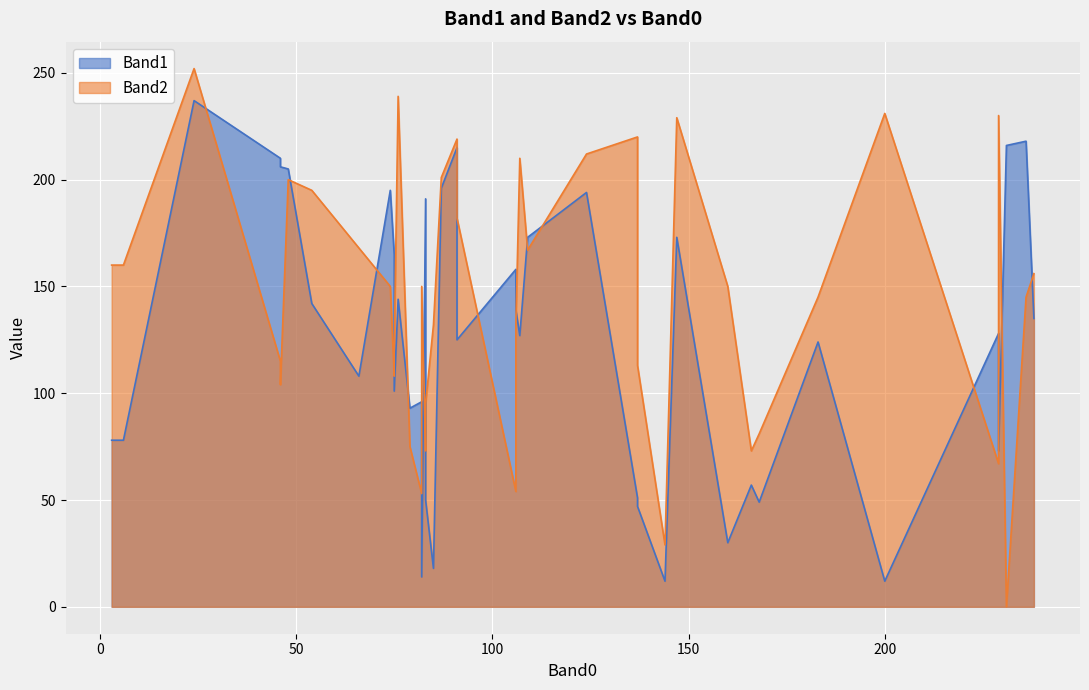

Count the number of data series in this chart.

2